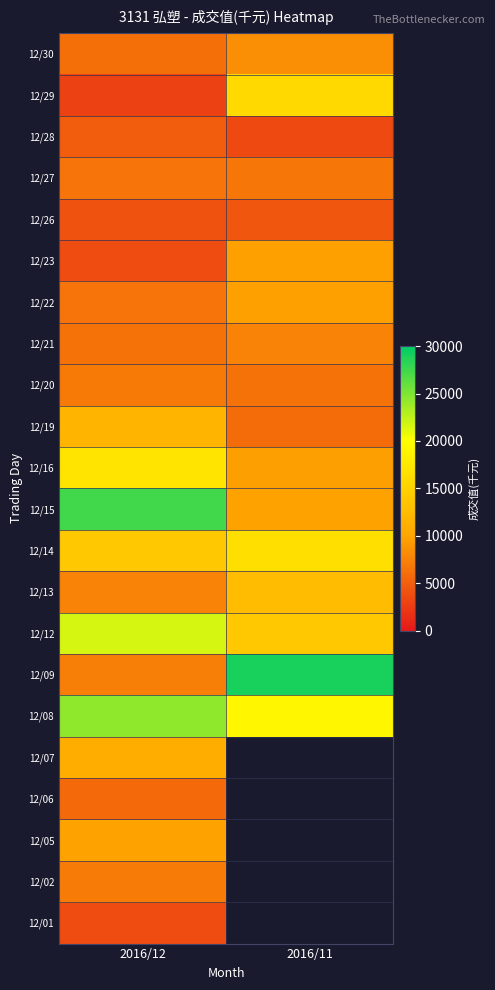

Rank the series by their maximum value, from highest to lowest.

12/09, 12/15, 12/08, 12/12, 12/16, 12/14, 12/29, 12/13, 12/19, 12/07, 12/05, 12/22, 12/23, 12/30, 12/21, 12/02, 12/20, 12/27, 12/06, 12/28, 12/26, 12/01